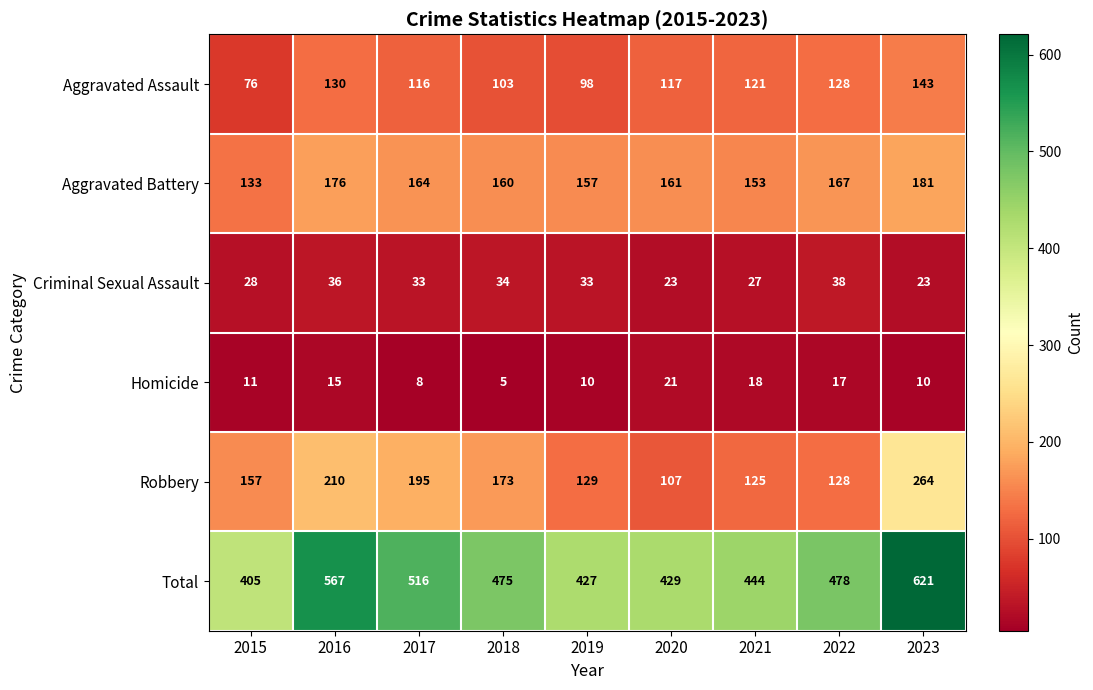

Which series changed the most between 2020 and 2021?

Robbery